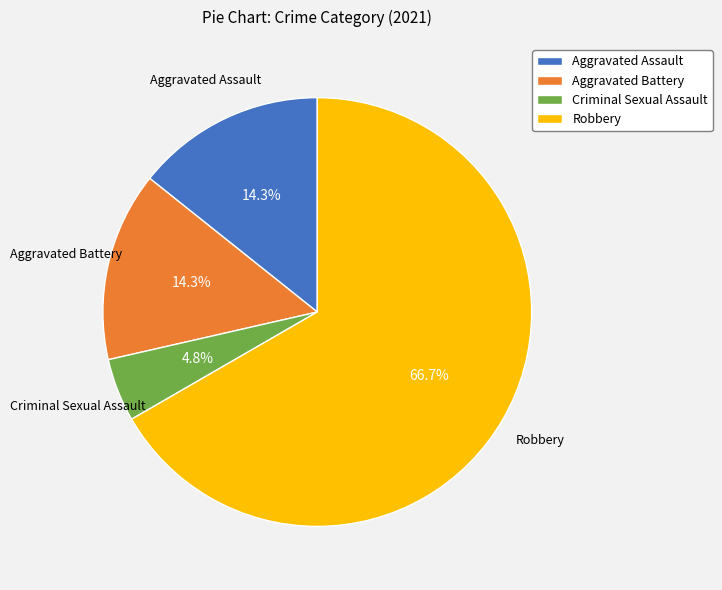

Does Aggravated Assault represent more than half of the total?

No